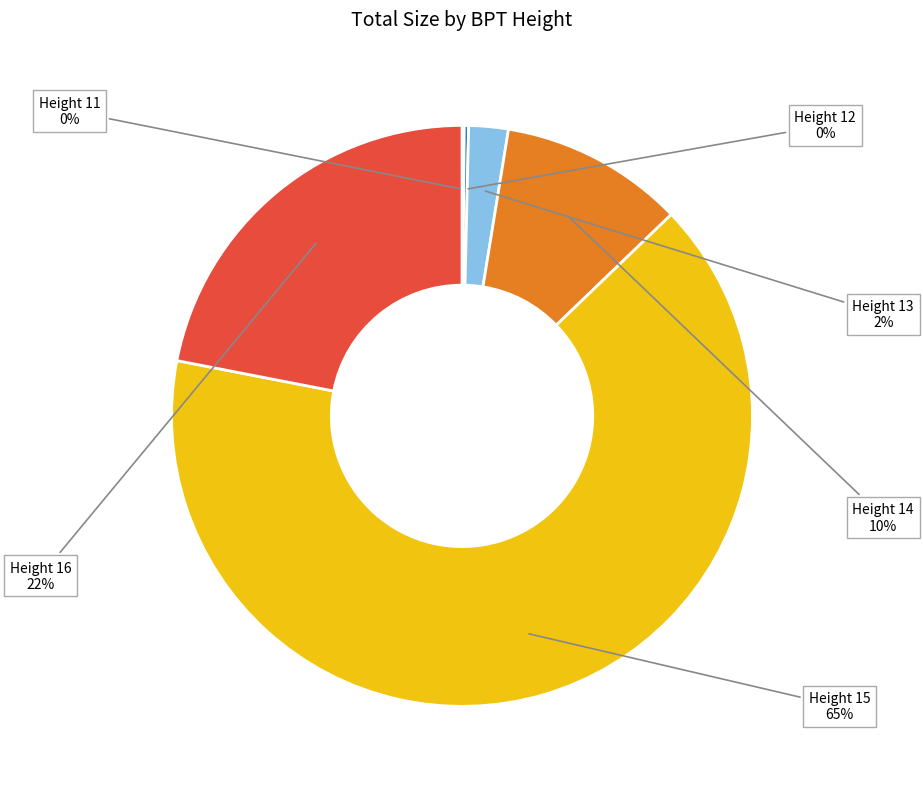

To the nearest percent, what portion does Height 16 represent?

22%